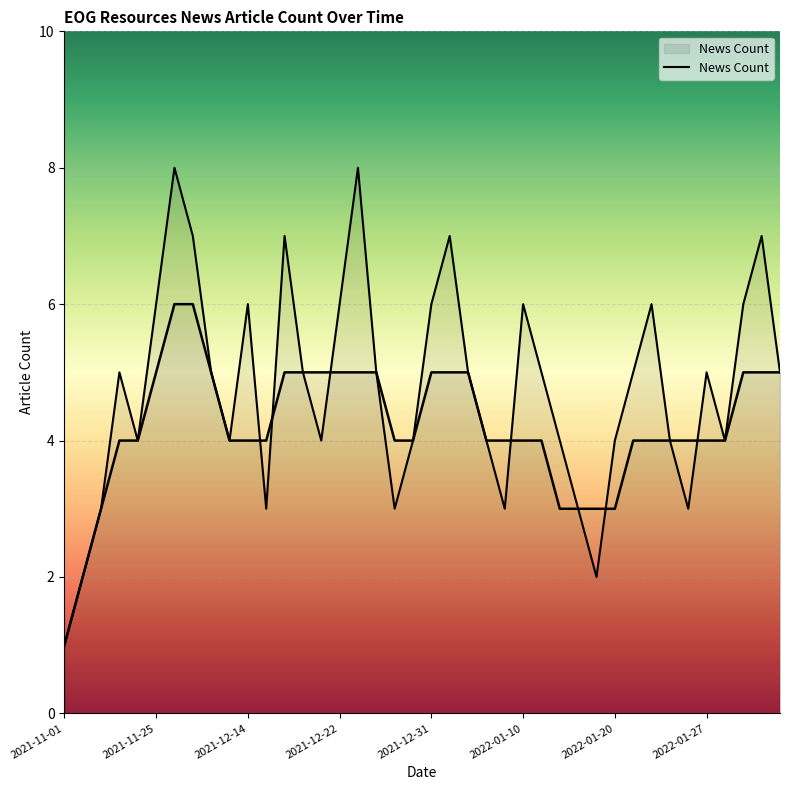

Which category has the lowest value across all series?

2021-11-01